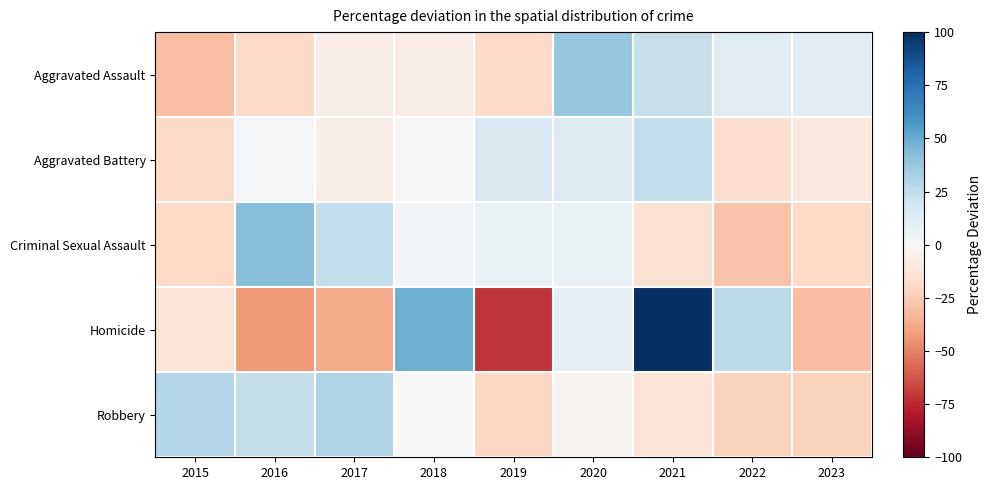

What is the maximum value shown in the chart?

112.1